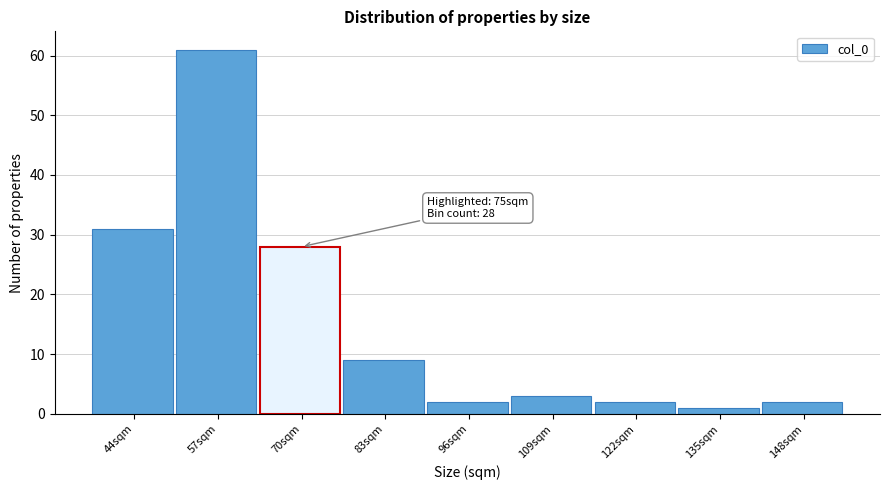

Reading left to right, transcribe all the data shown in this chart.

44sqm=31	57sqm=61	70sqm=28	83sqm=9	96sqm=2	109sqm=3	122sqm=2	135sqm=1	148sqm=2